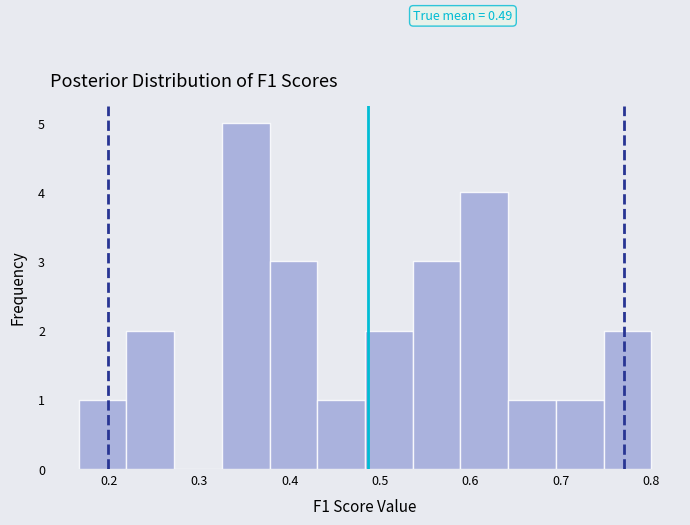

Over which range of the x-axis is the bar tallest?

0.33 to 0.38